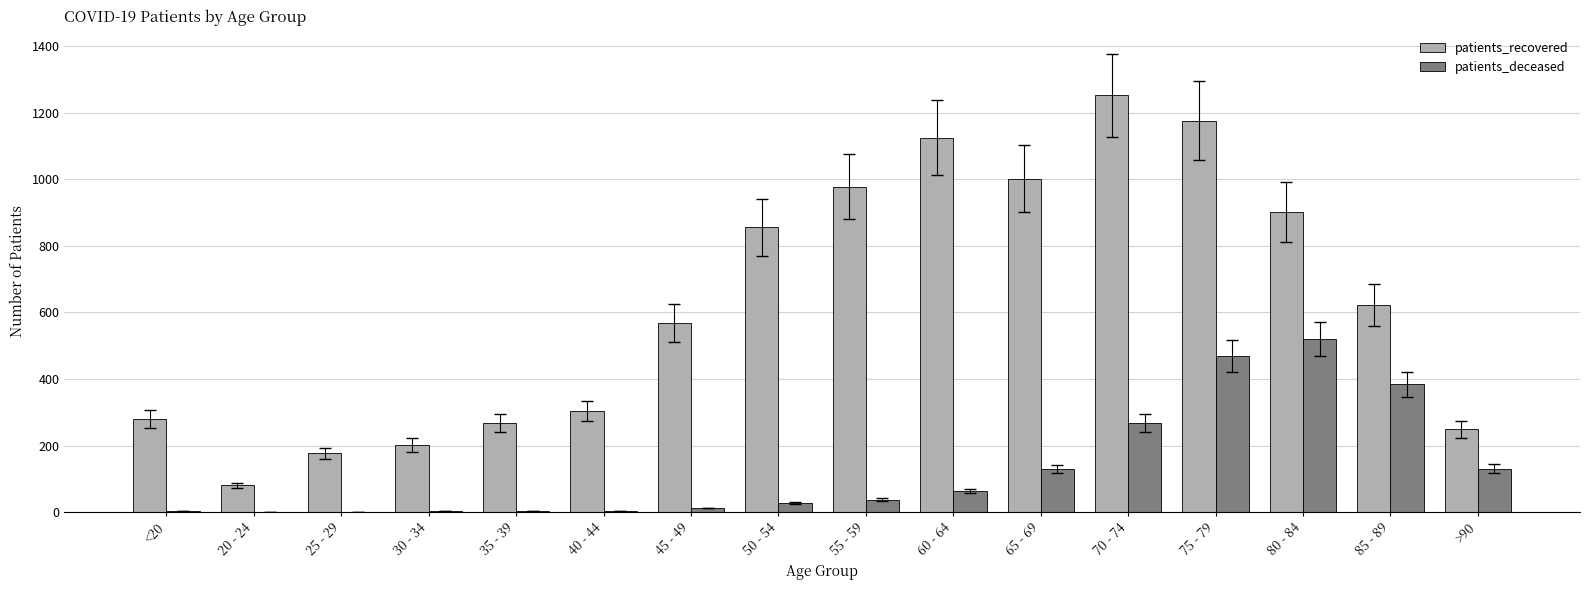

Read the patients_deceased value at 35 - 39.

4